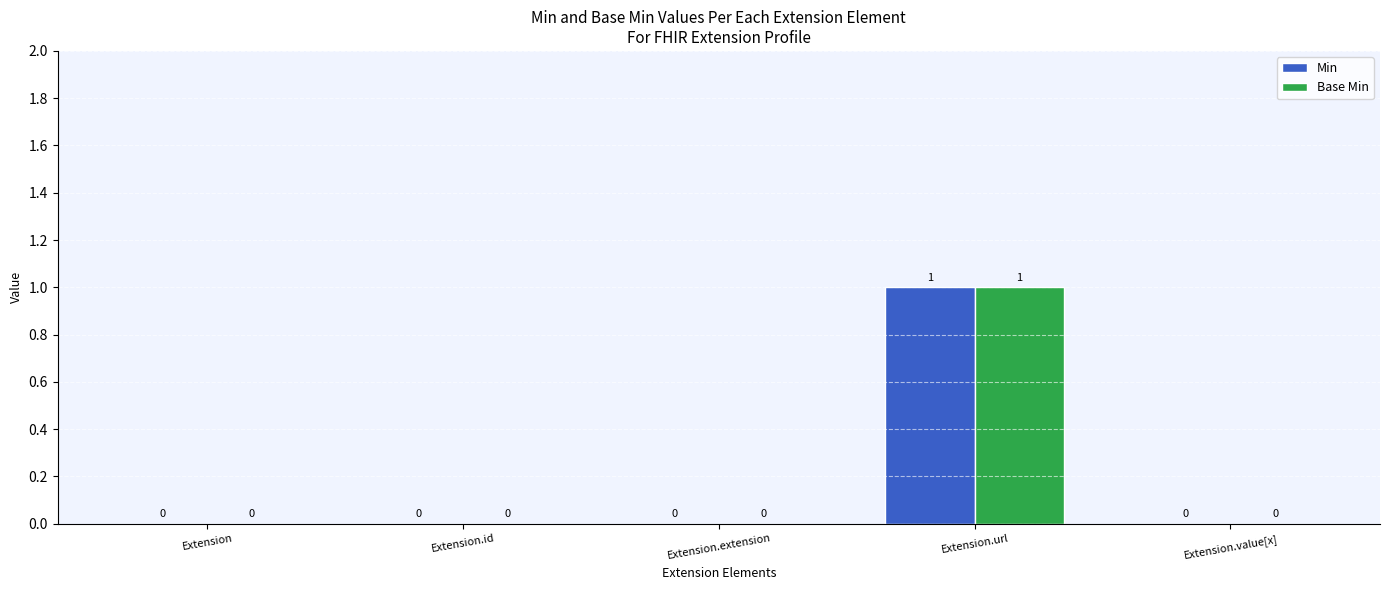

At which category does the chart reach its peak across all series?

Extension.url